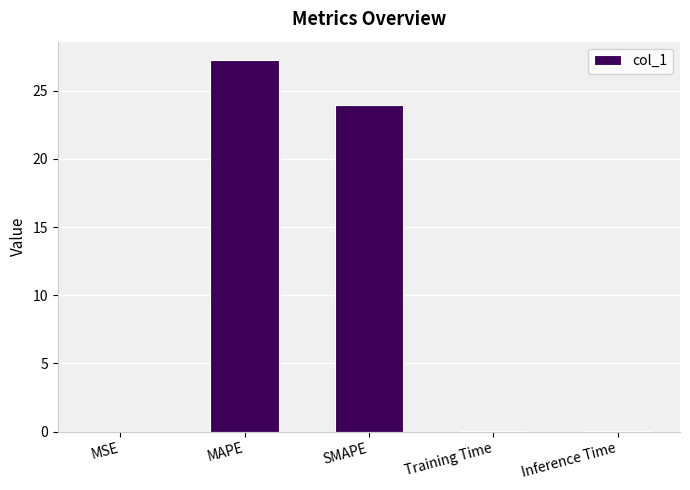

The chart shows a value of 0.0 at MSE. True or false?

True